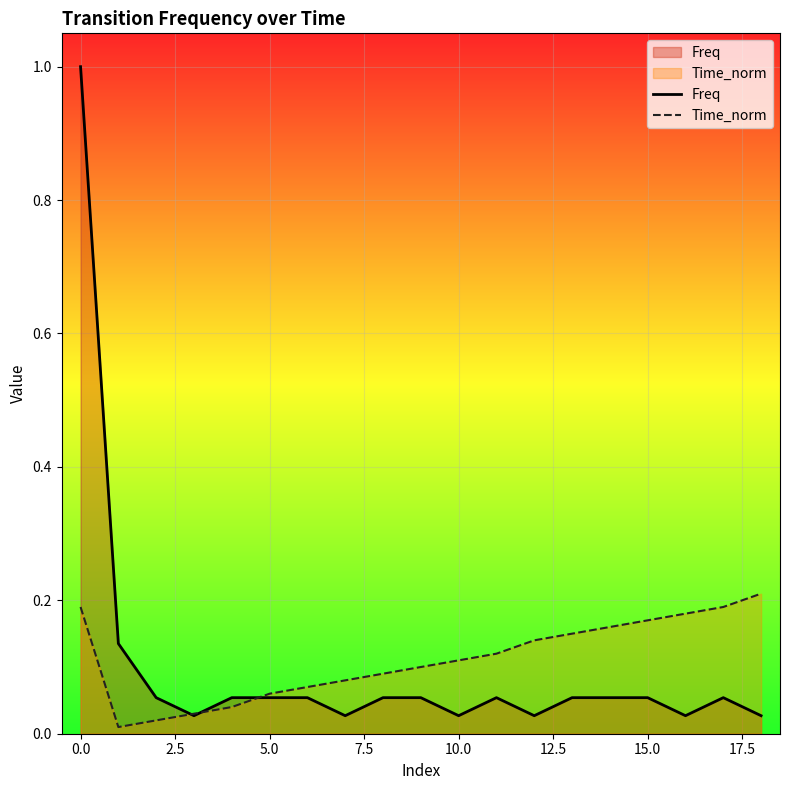

What is the maximum value shown in the chart?

1.0